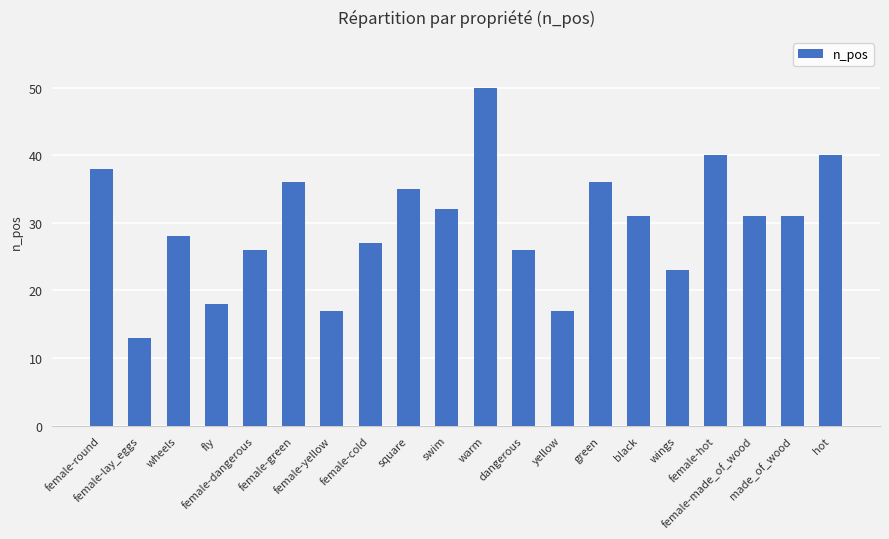

Are the bars grouped side by side (vs. stacked)?

No